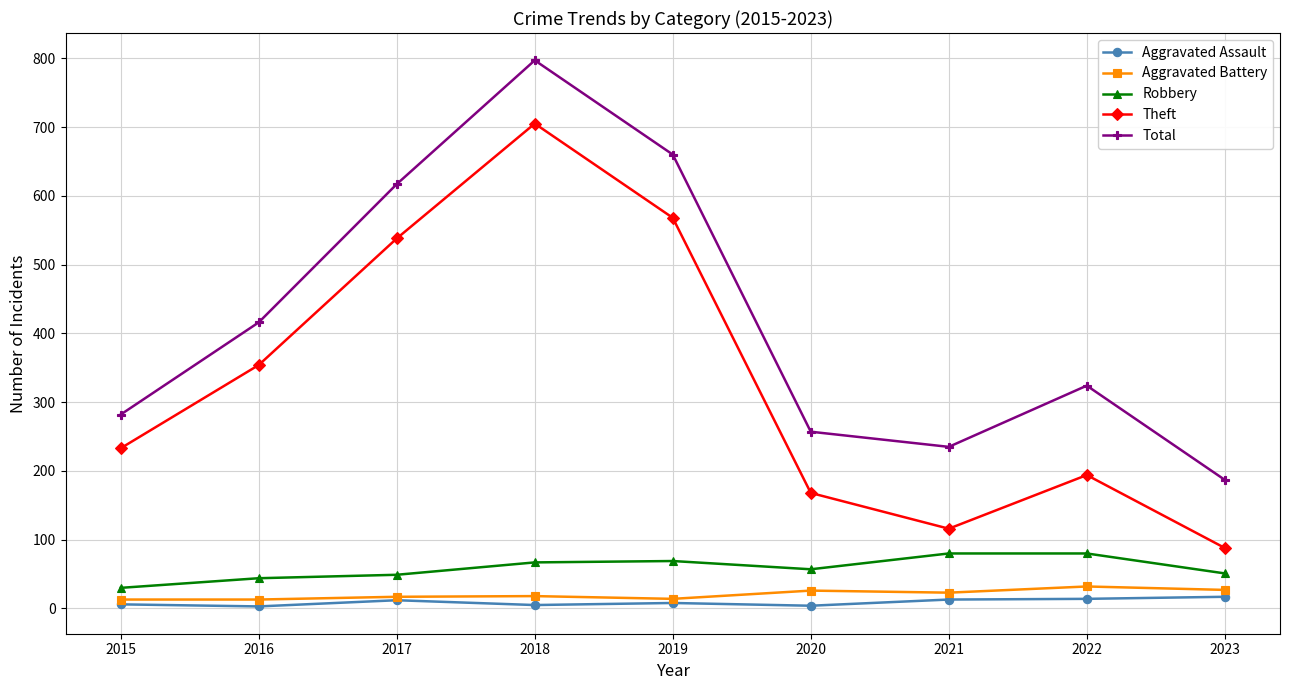

How many interior local valleys does the Theft series have?

1